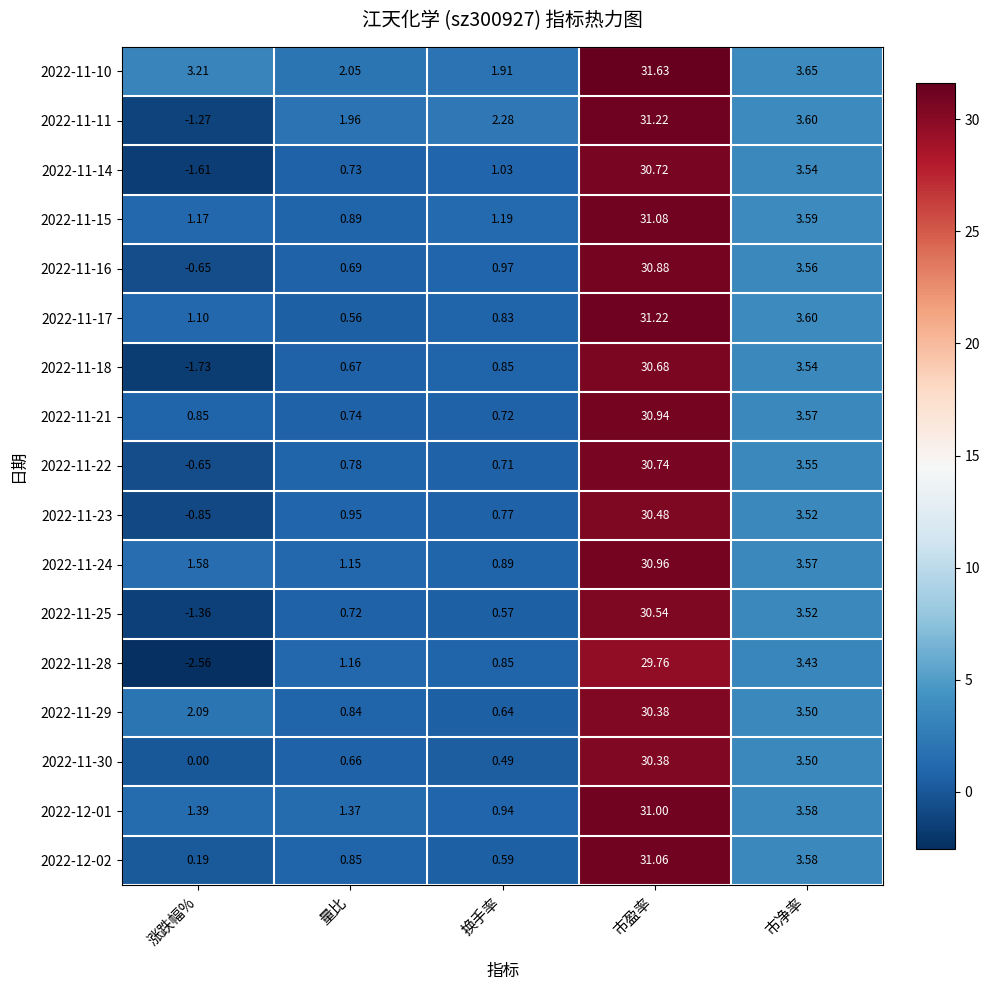

Where is 2022-11-17 nearest to the value 15?

市净率